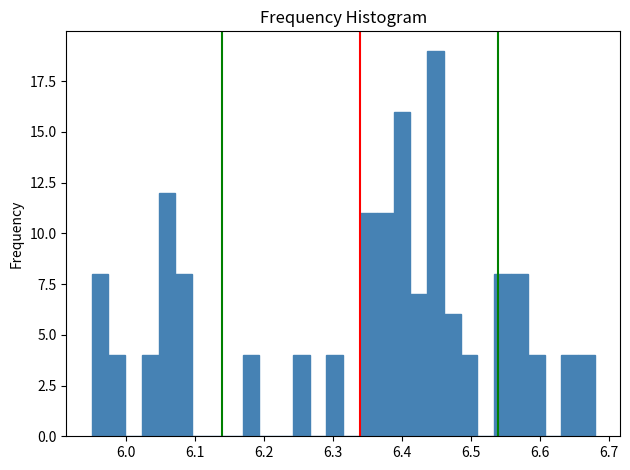

Around what value on the x-axis is the tallest bar? Give the approximate position of its centre, as read against the axis.

6.45